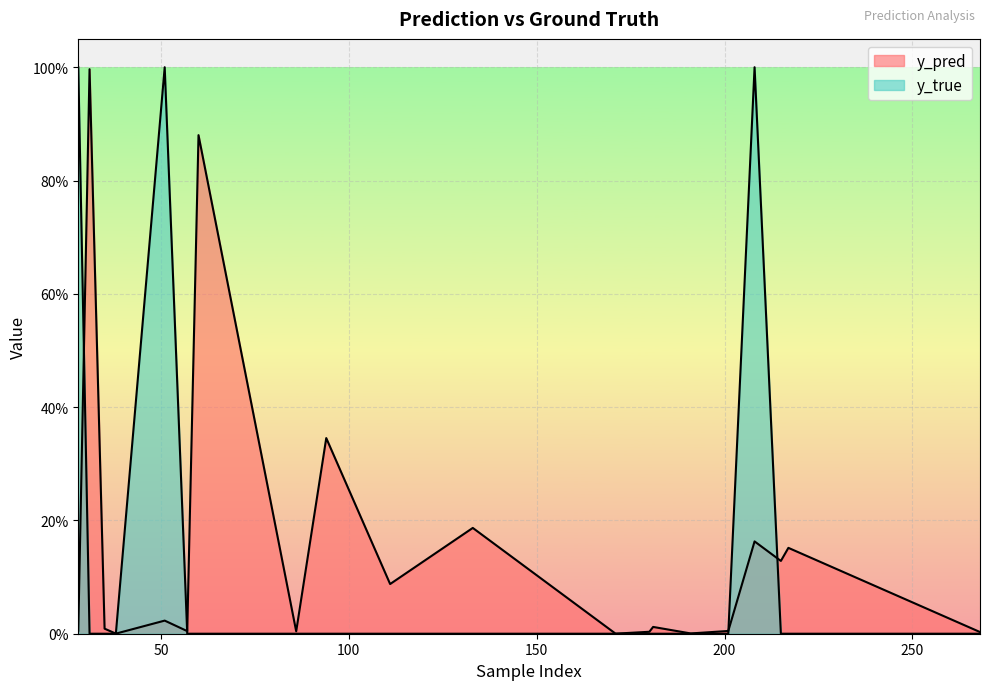

At which label is y_true closest to 0?

31